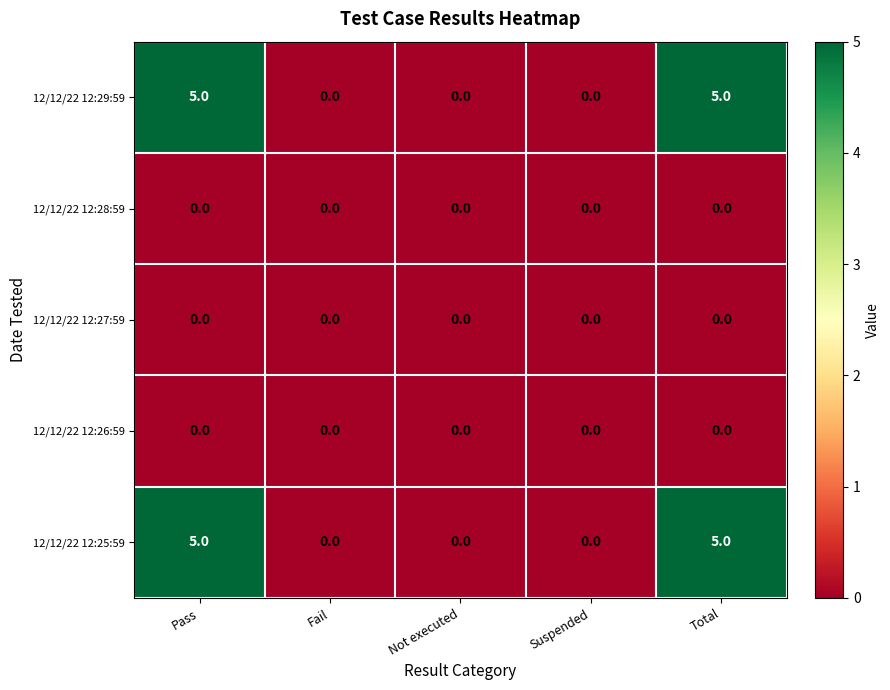

What is the difference between the maximum and second lowest values in the 12/12/22 12:25:59 series?

5